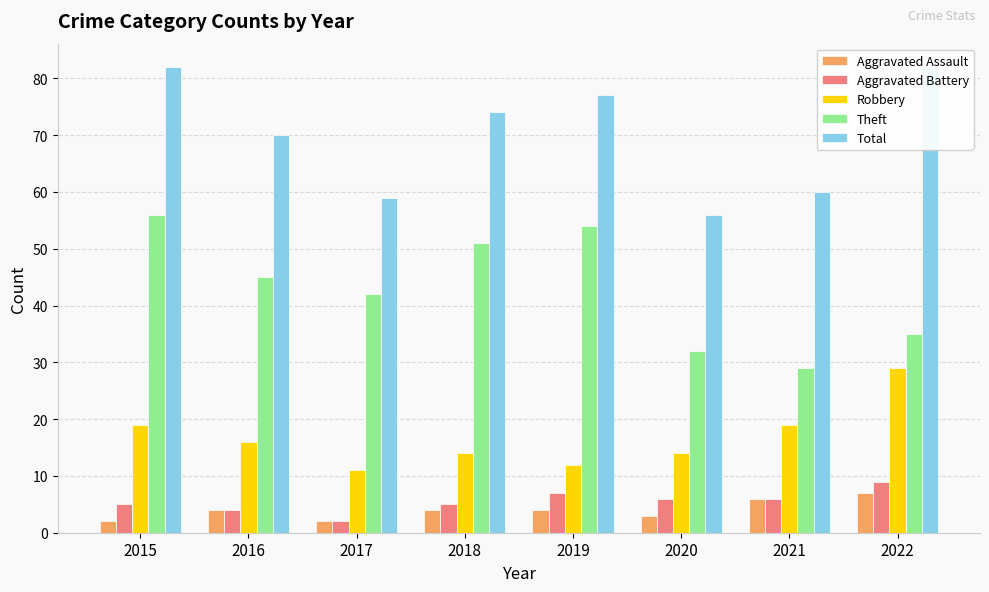

How many data points in Aggravated Battery are less than 6?

4